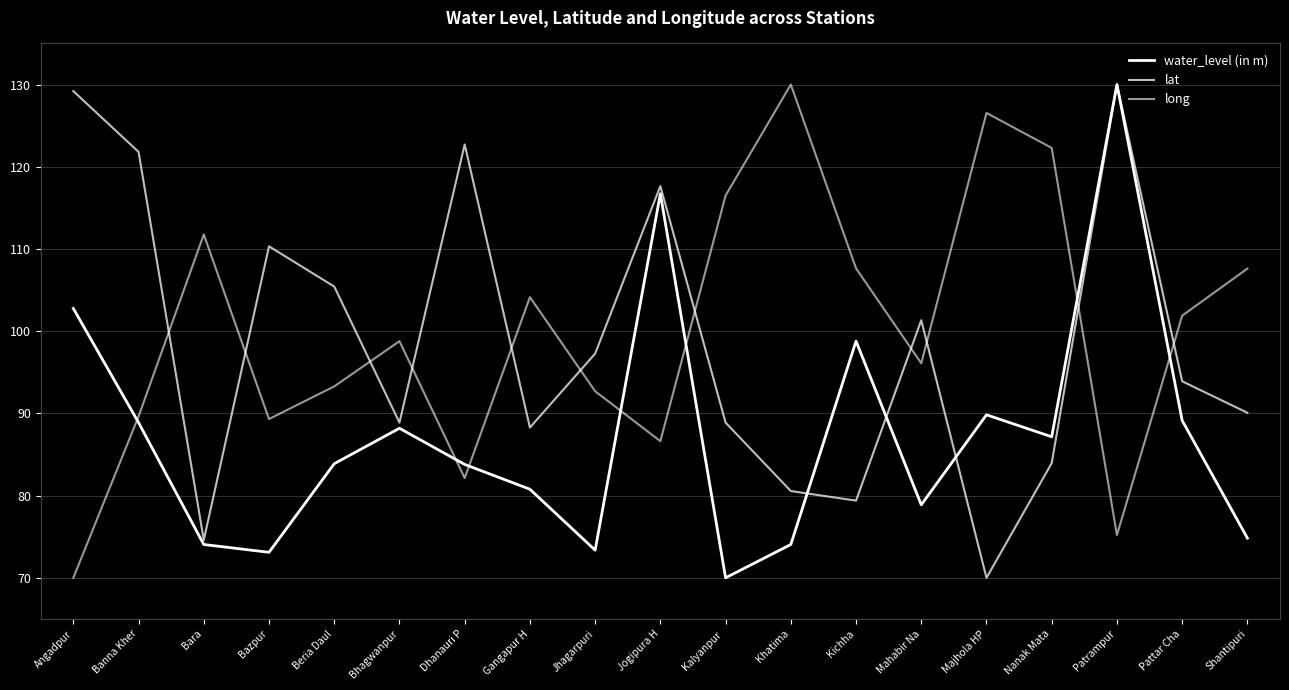

How many lines are shown in the chart?

3